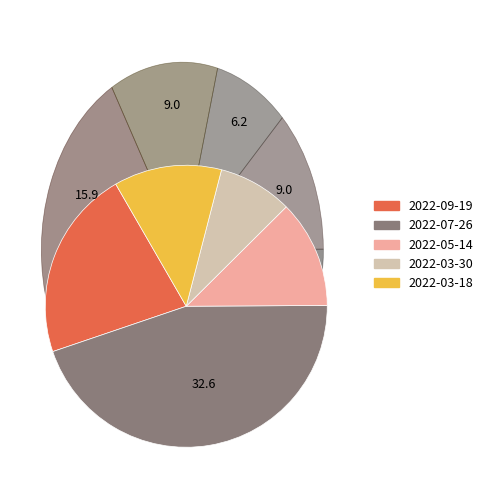

What is the largest slice in the pie chart?

2022-07-26